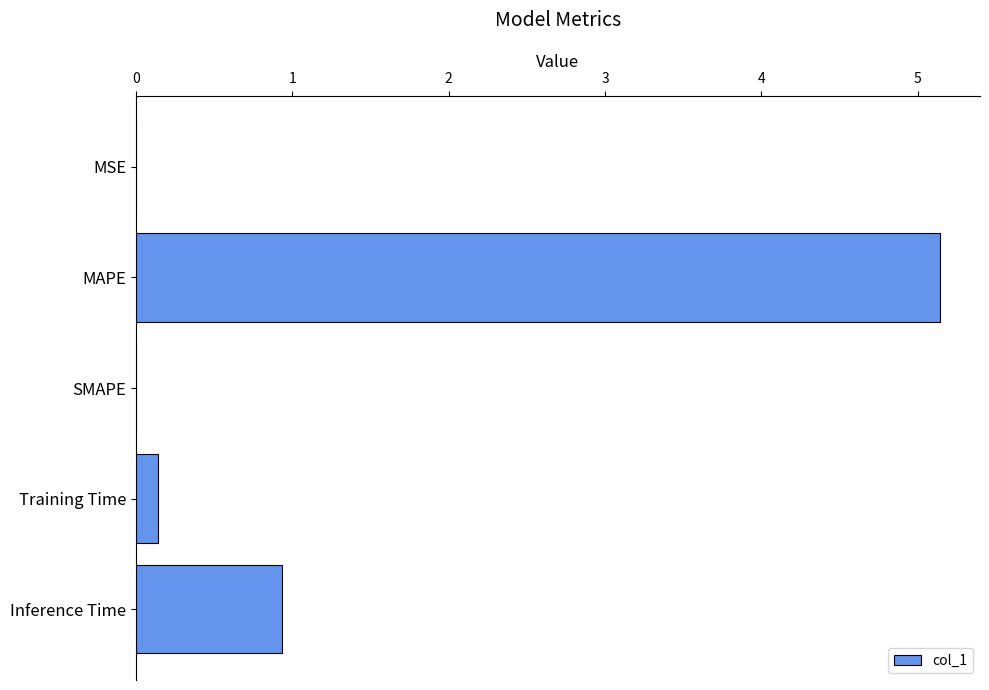

How many series are shown in this chart?

1